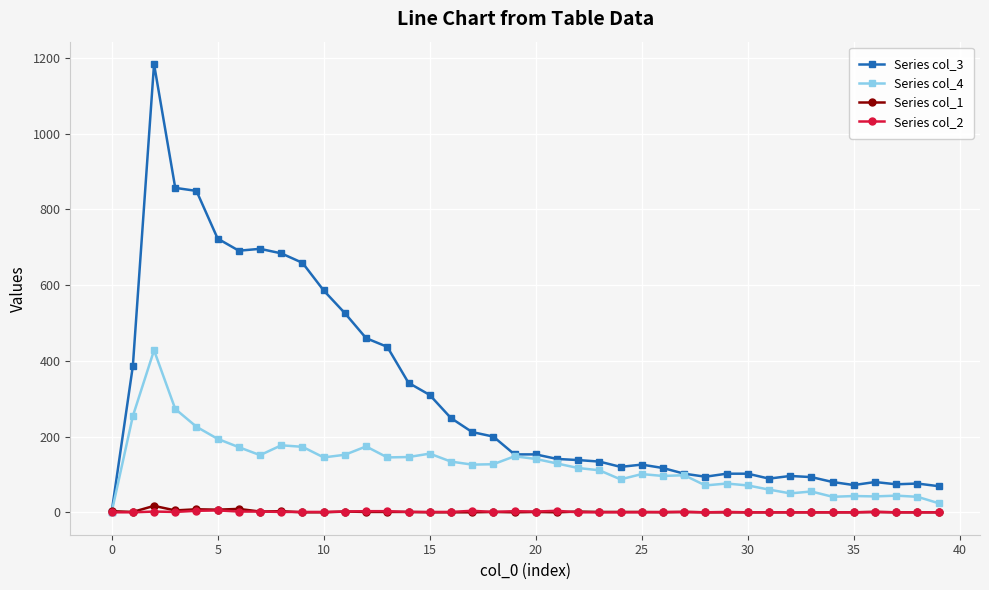

Which series has the widest spread of values?

Series col_3